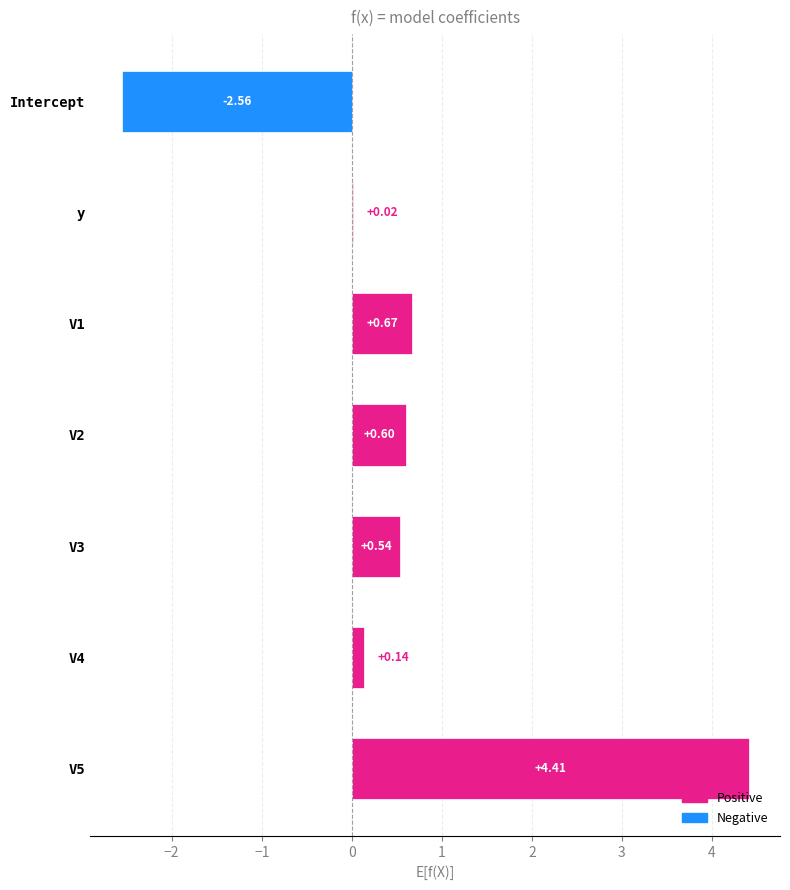

Between V3 and V1, which is larger?

V1